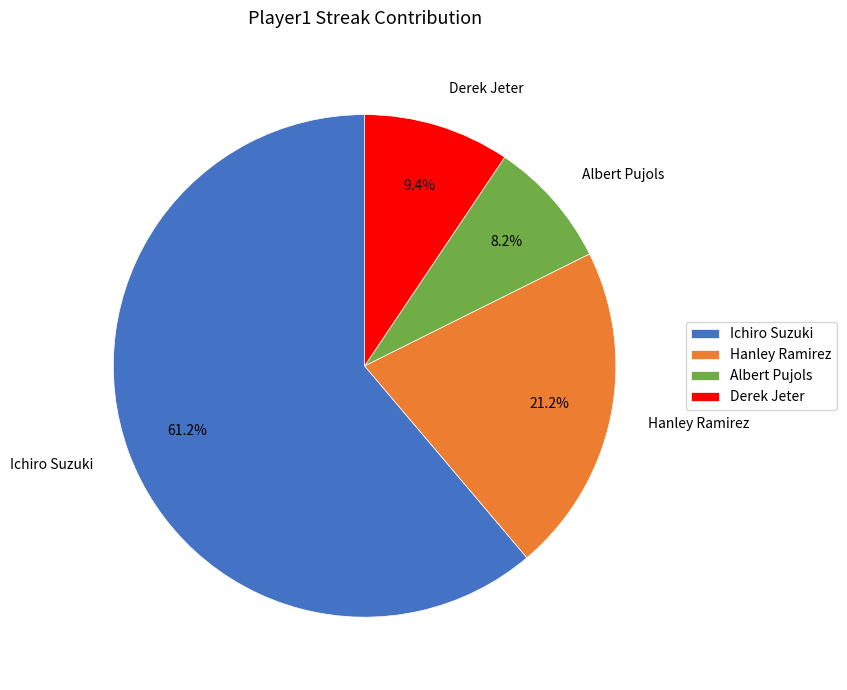

Is Albert Pujols the majority of the pie?

No